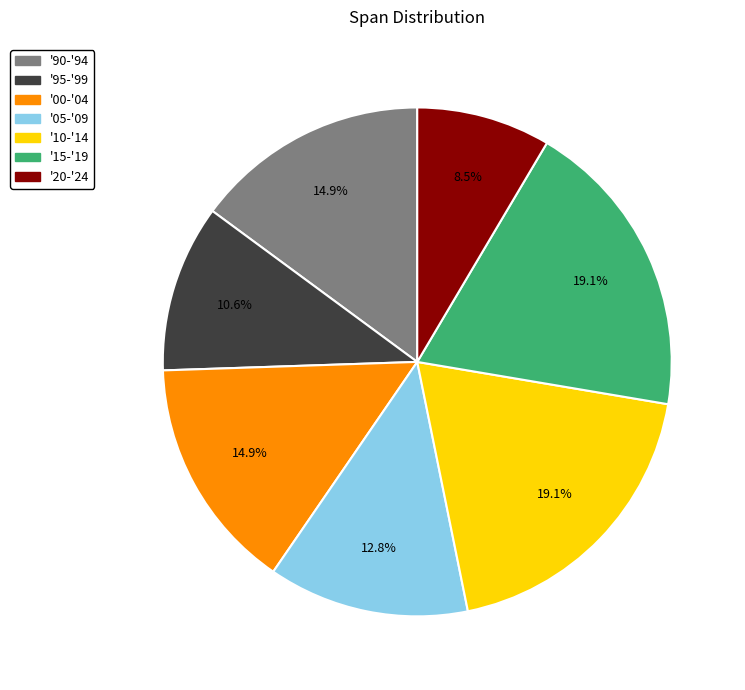

How many slices are in this pie chart?

7